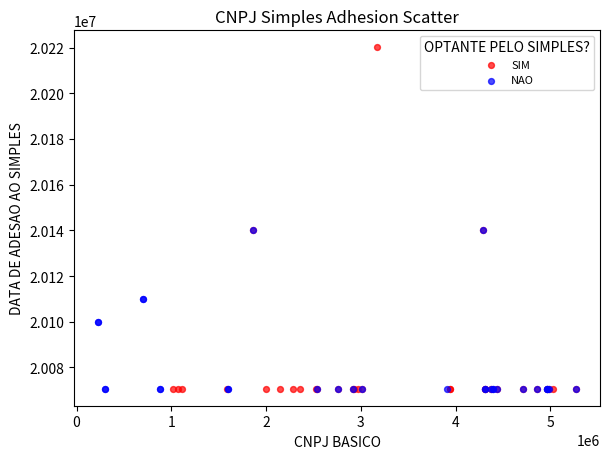

Which series has the widest spread of Y values?

SIM